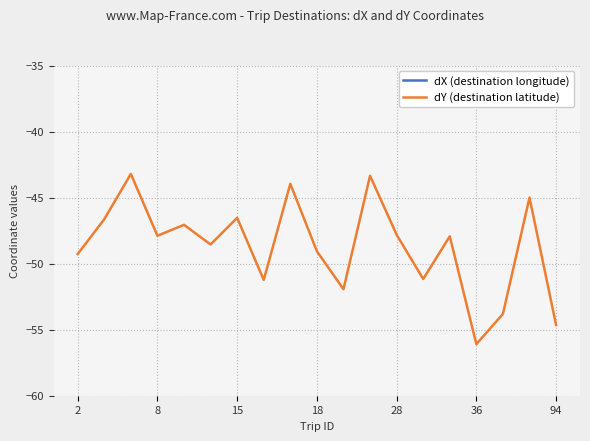

The dY (destination latitude) series shows -46.5 at 15. True or false?

True